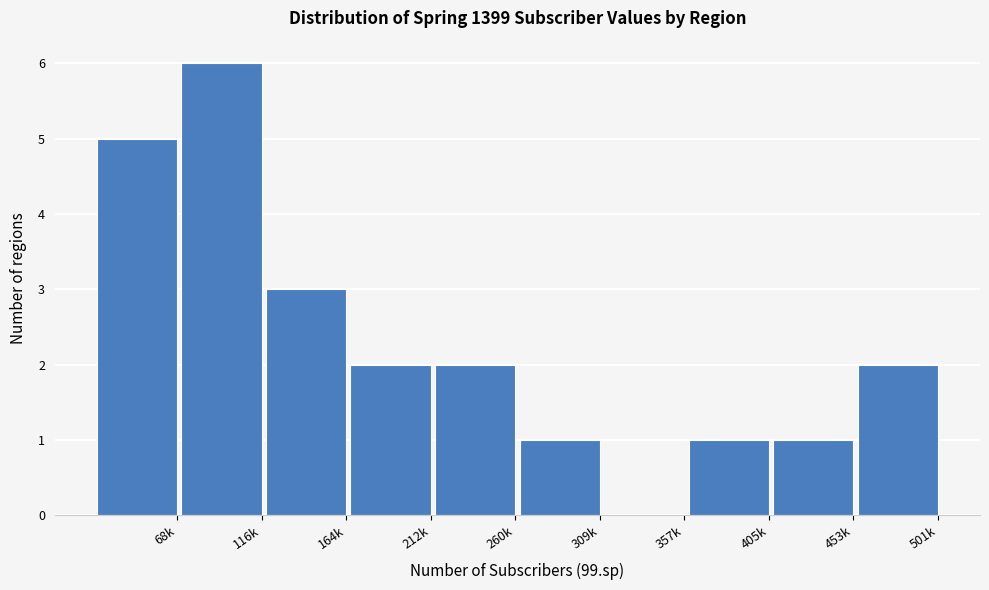

Reading right to left, what are all the values shown in this chart?

501k=2	453k=1	405k=1	357k=0	309k=1	260k=2	212k=2	164k=3	116k=6	68k=5